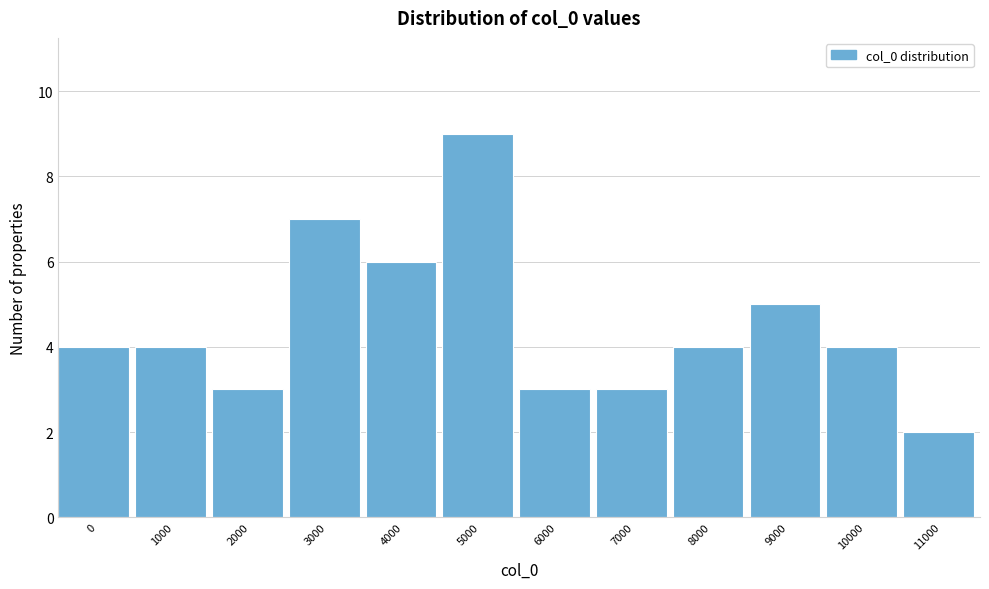

Reading right to left, what are all the values shown in this chart?

2	4	5	4	3	3	9	6	7	3	4	4